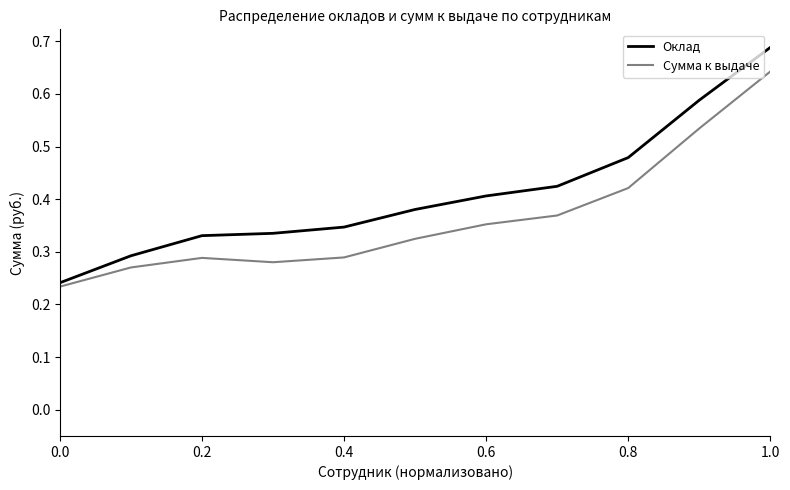

Is this an area chart (filled region under the line)?

No